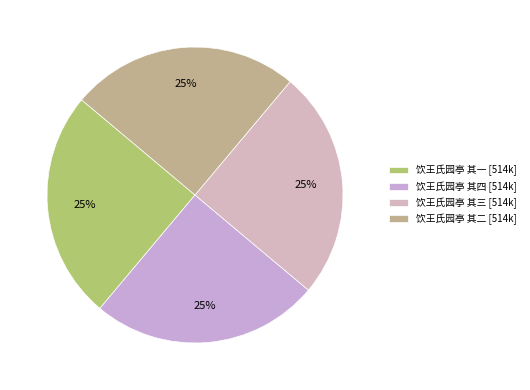

To the nearest percent, what is the combined percentage of 饮王氏园亭 其四 and 饮王氏园亭 其二?

50%